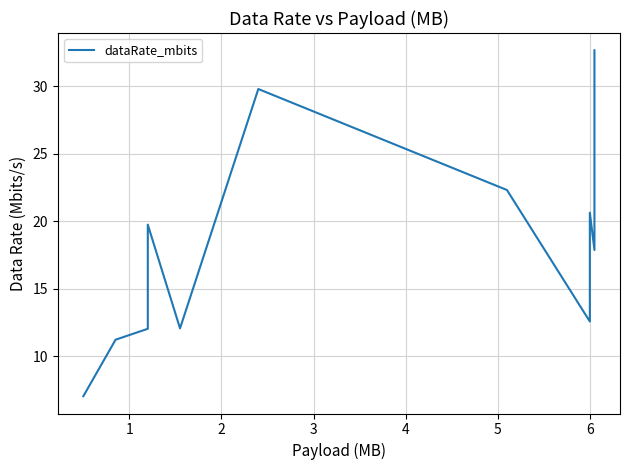

What is the sum of all values?

220.6